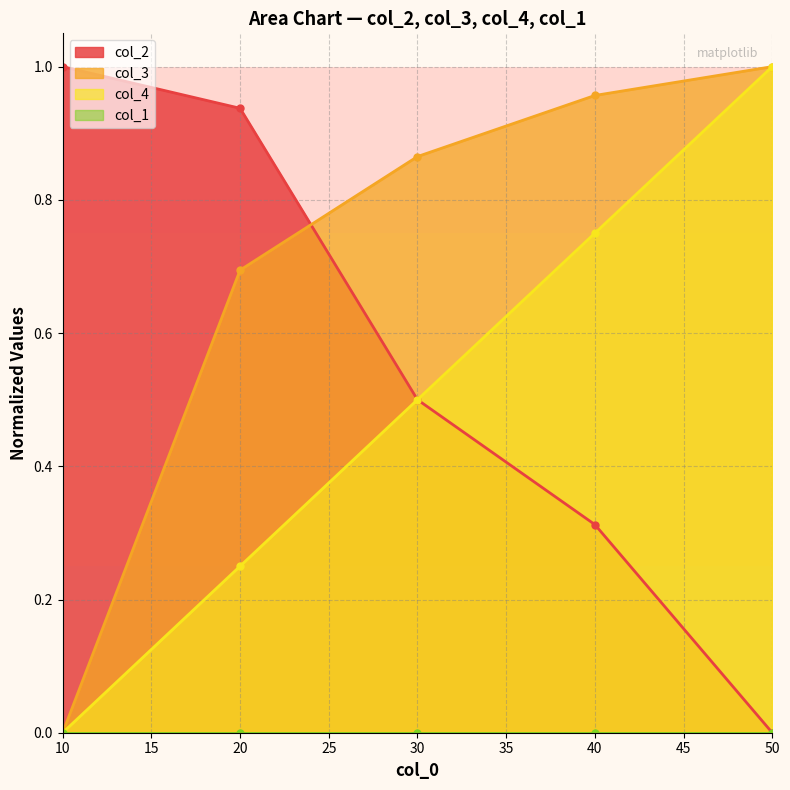

Which series has the largest total across all categories?

col_3